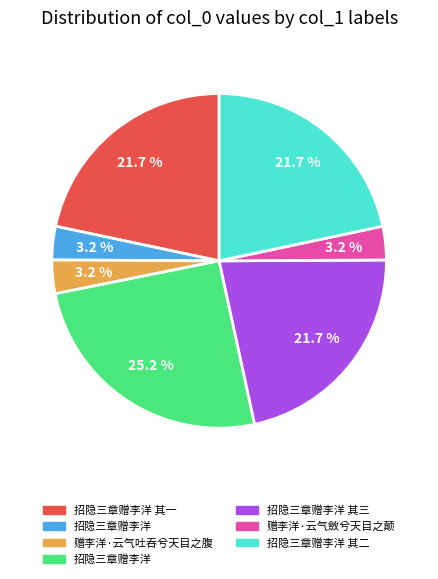

Does any single category account for the majority?

No